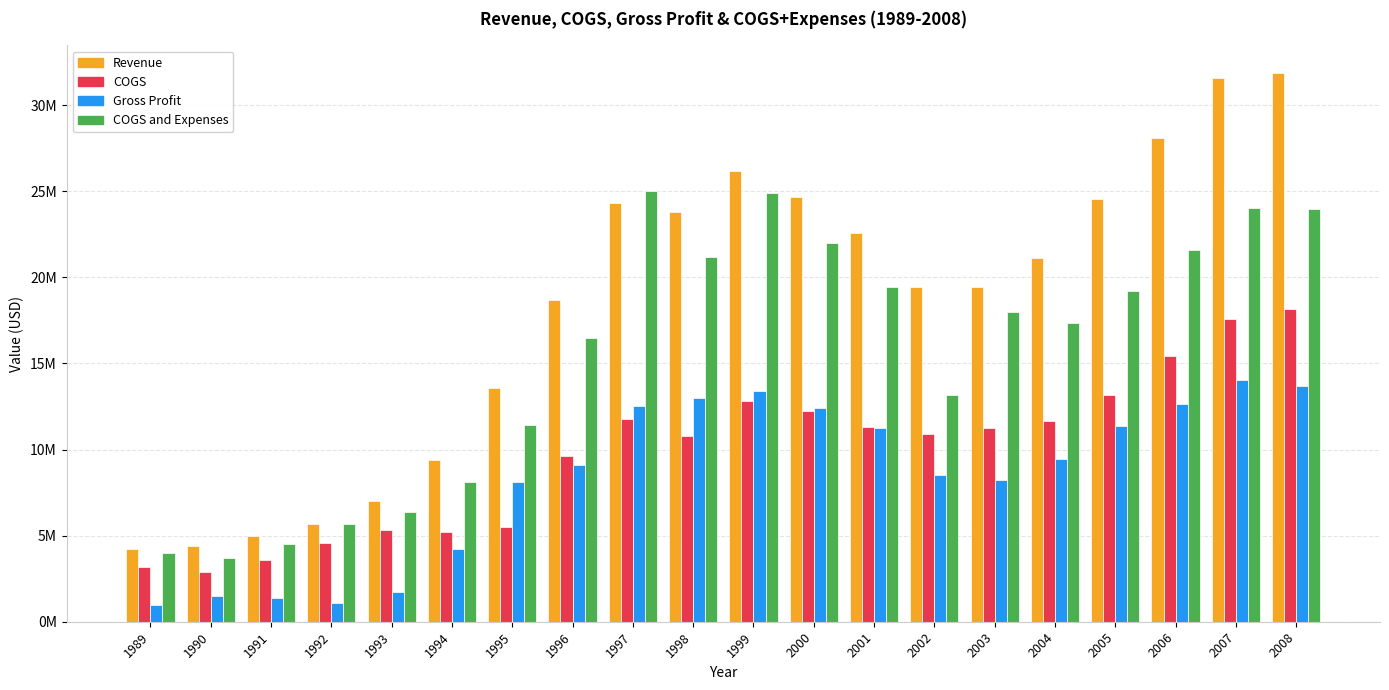

Which series has the largest total across all categories?

Revenue